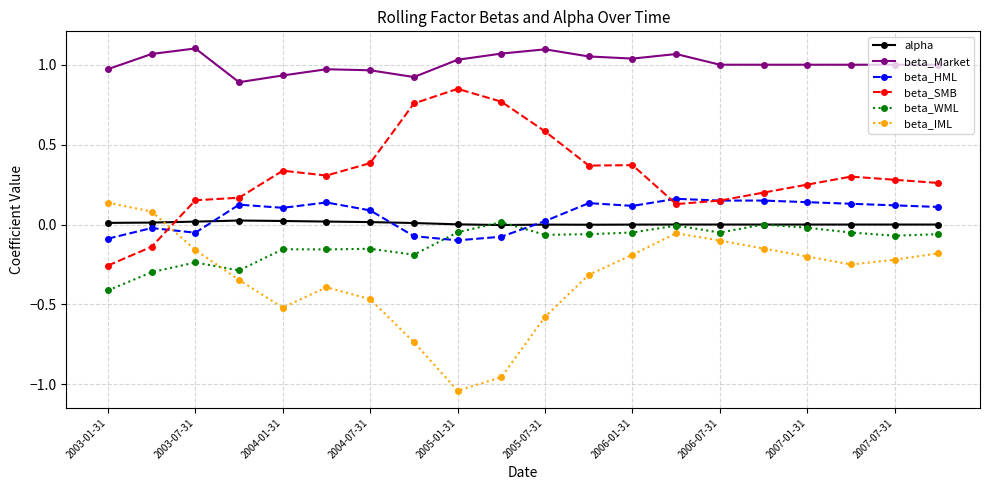

Which series has the largest total across all categories?

beta_Market